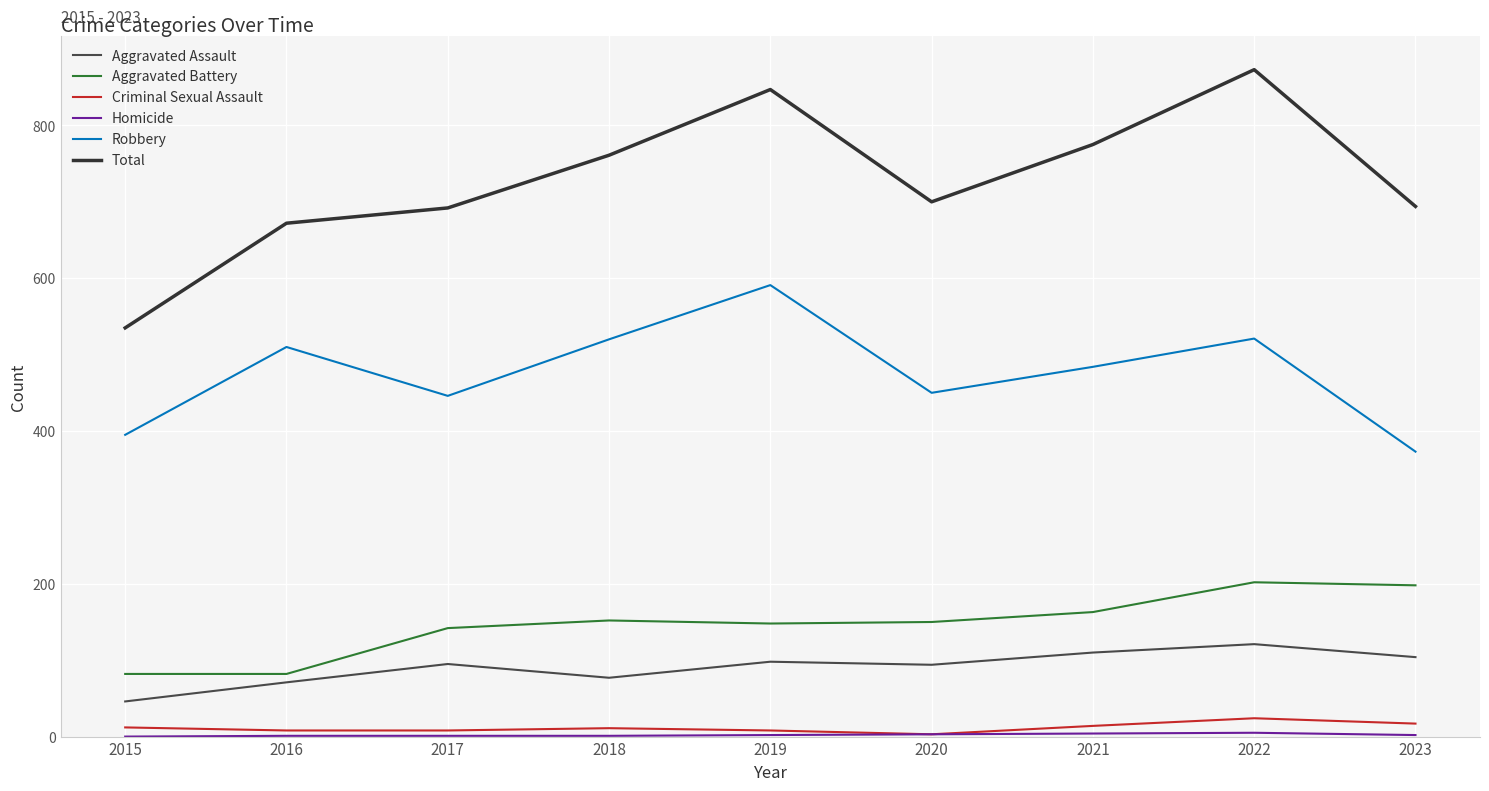

How many interior local valleys does the Robbery series have?

2